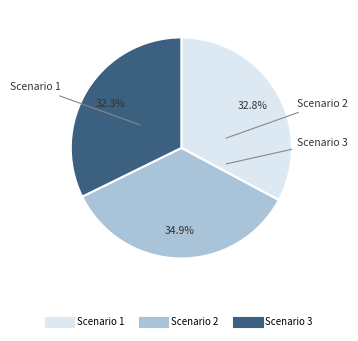

Is there any slice that represents more than half of the pie?

No